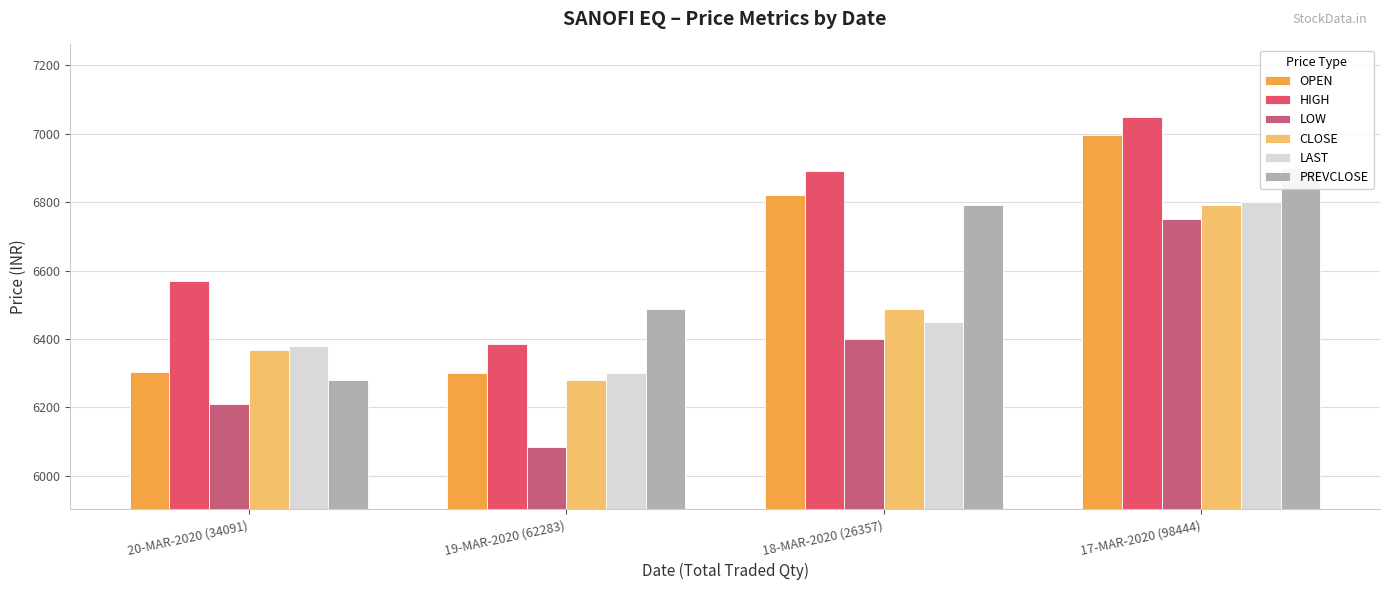

Between 18-MAR-2020 (26357) and 17-MAR-2020 (98444), which series saw the biggest shift?

LOW